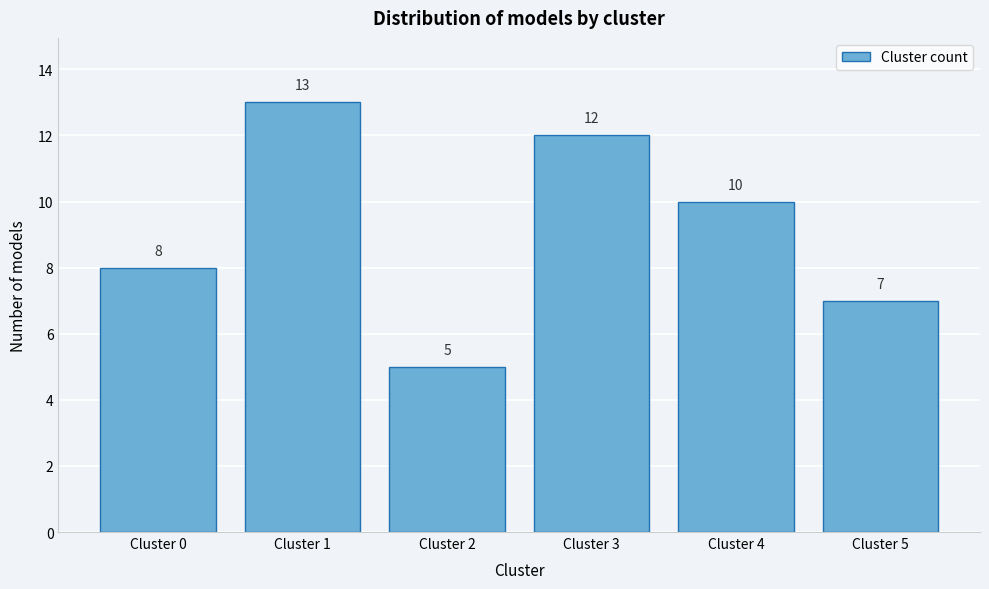

Reading left to right, transcribe all the data shown in this chart.

Cluster 0=8	Cluster 1=13	Cluster 2=5	Cluster 3=12	Cluster 4=10	Cluster 5=7